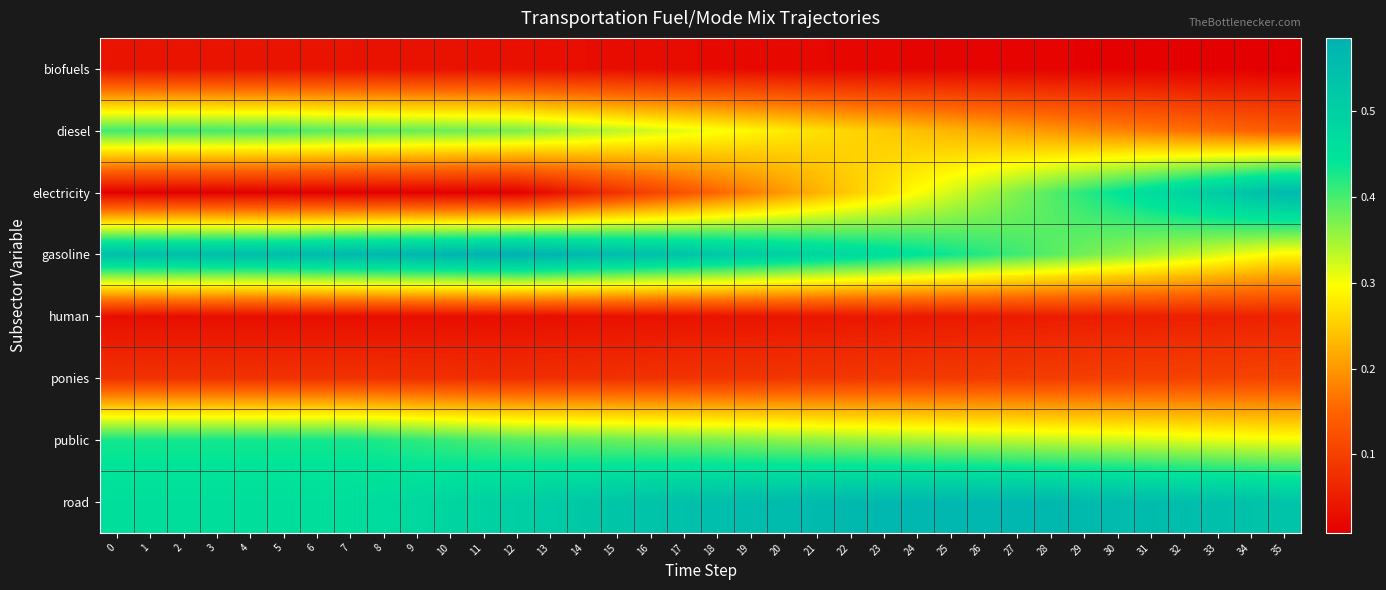

Which series has the largest total across all categories?

road